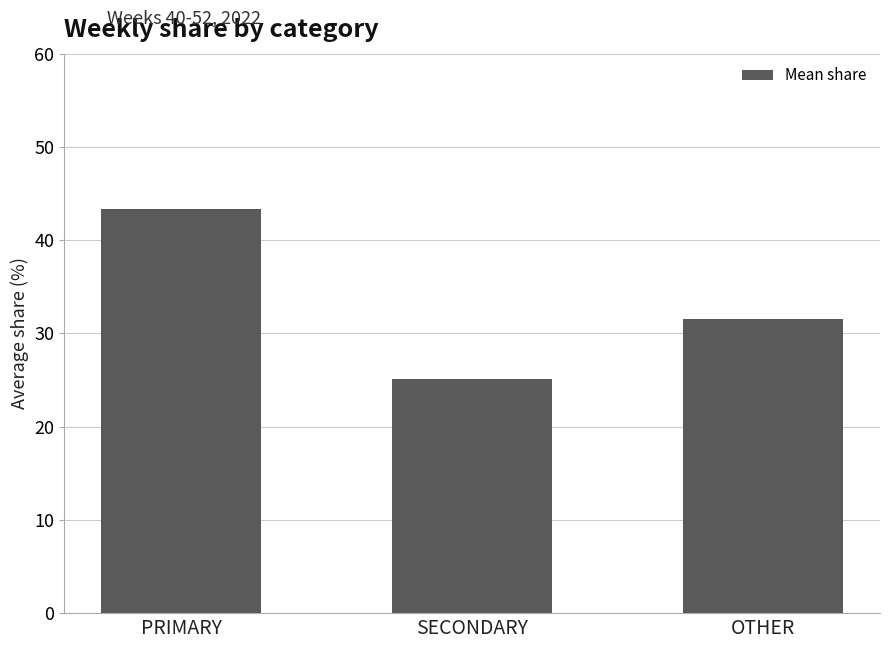

Reading left to right, what are all the values shown in this chart?

43.4	25.1	31.6